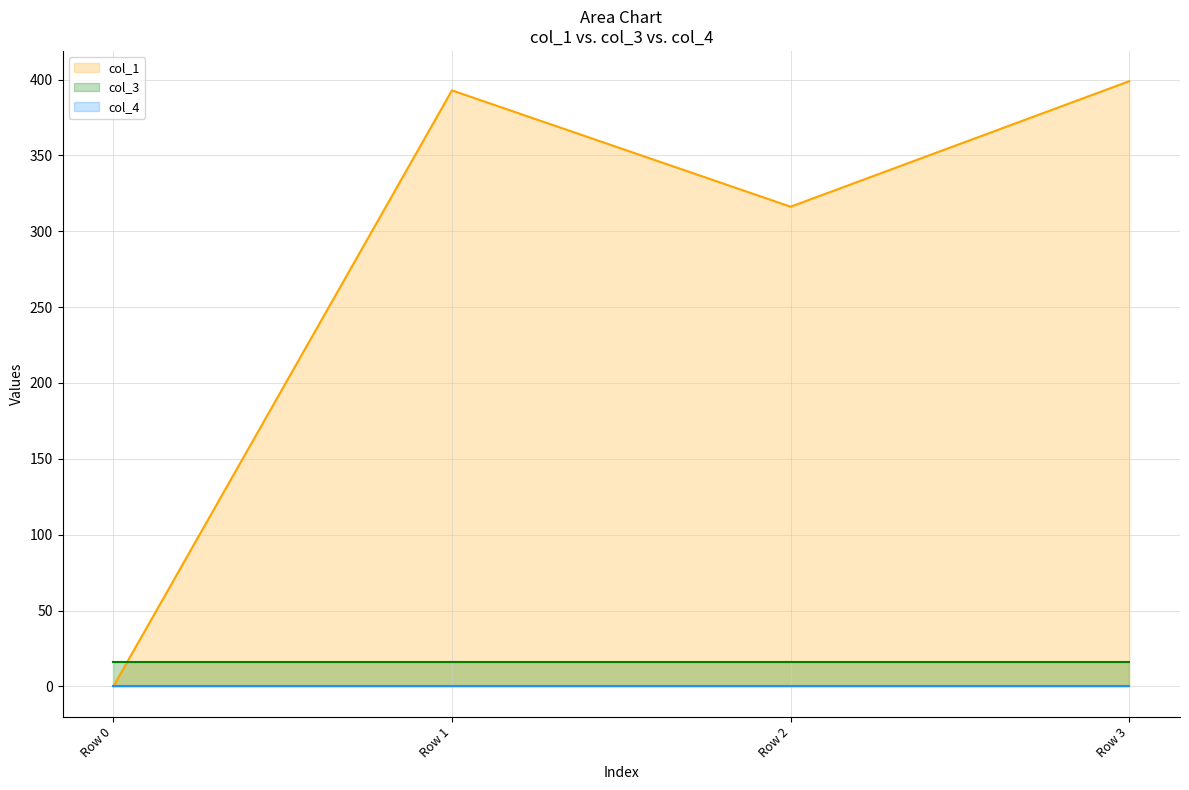

What are all the series names shown in the legend?

col_1, col_3, col_4